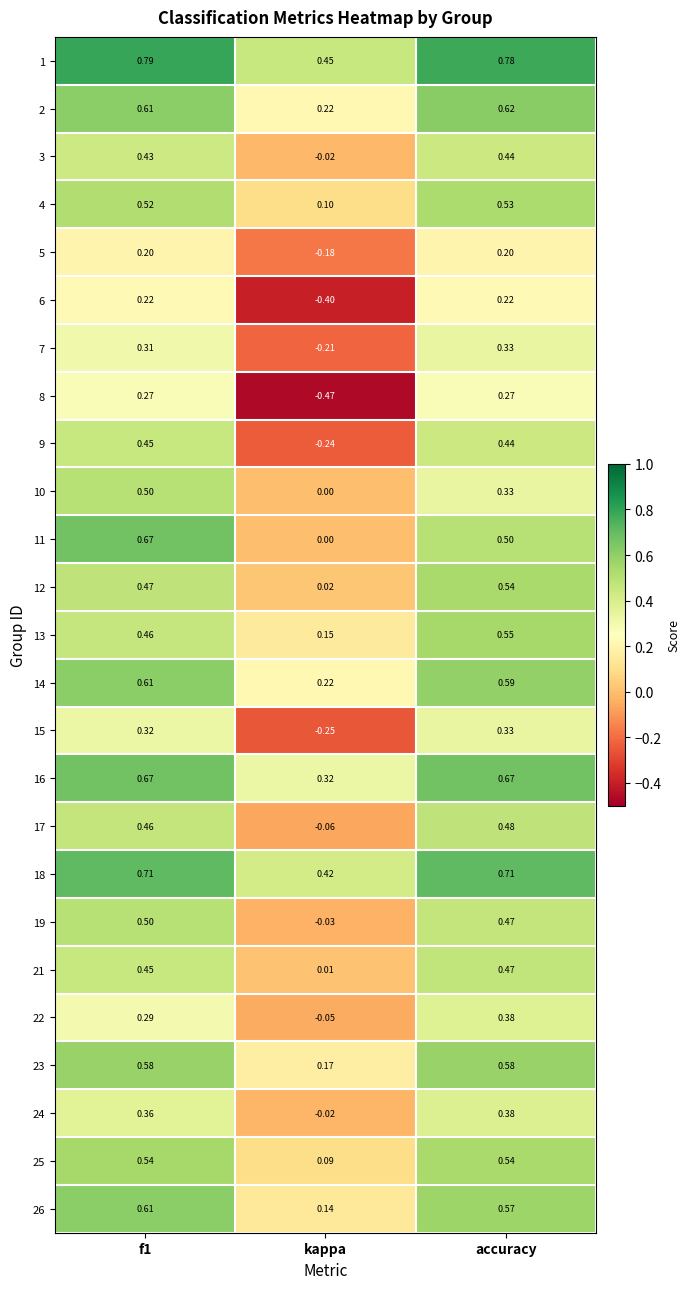

At which label does 11 reach its minimum?

kappa